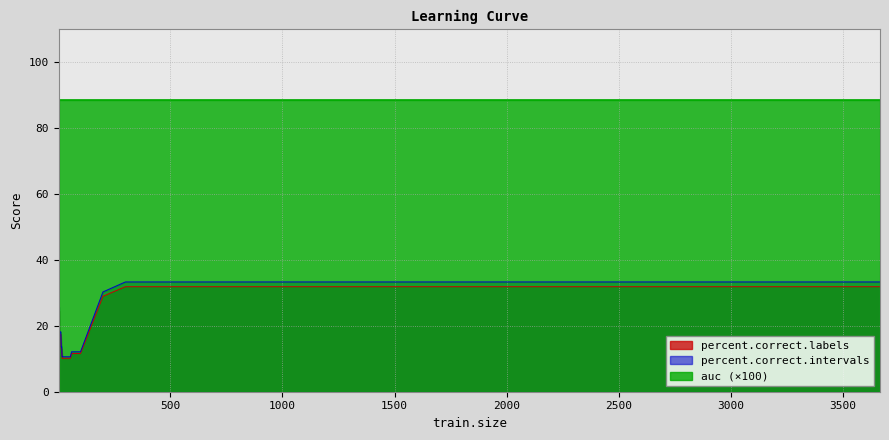

At which label is percent.correct.labels closest to 21?

6